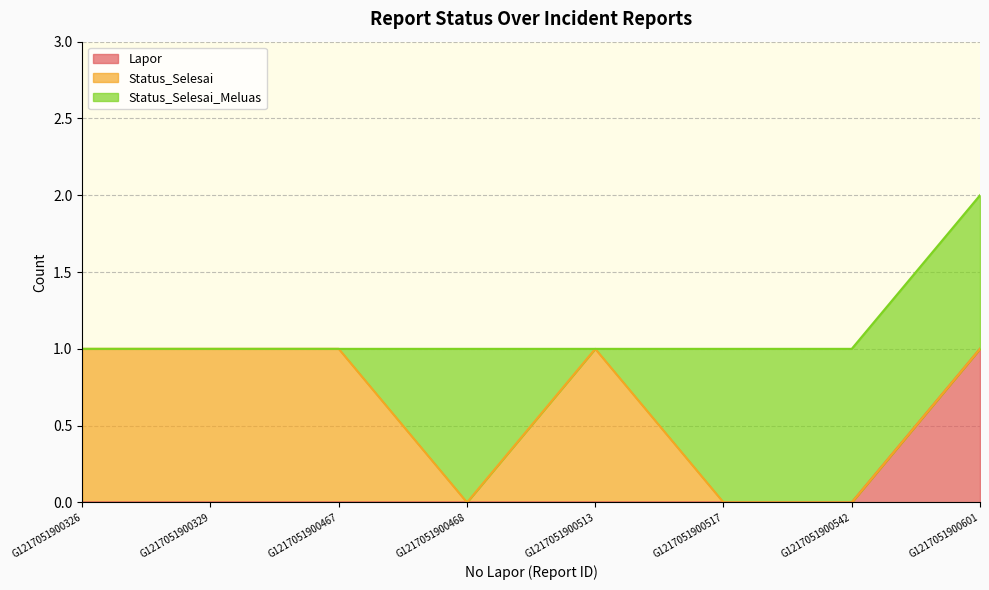

Reading left to right, transcribe all the data shown in this chart.

Lapor: G1217051900326=0	G1217051900329=0	G1217051900467=0	G1217051900468=0	G1217051900513=0	G1217051900517=0	G1217051900542=0	G1217051900601=1
Status_Selesai: G1217051900326=1	G1217051900329=1	G1217051900467=1	G1217051900468=0	G1217051900513=1	G1217051900517=0	G1217051900542=0	G1217051900601=0
Status_Selesai_Meluas: G1217051900326=0	G1217051900329=0	G1217051900467=0	G1217051900468=1	G1217051900513=0	G1217051900517=1	G1217051900542=1	G1217051900601=1